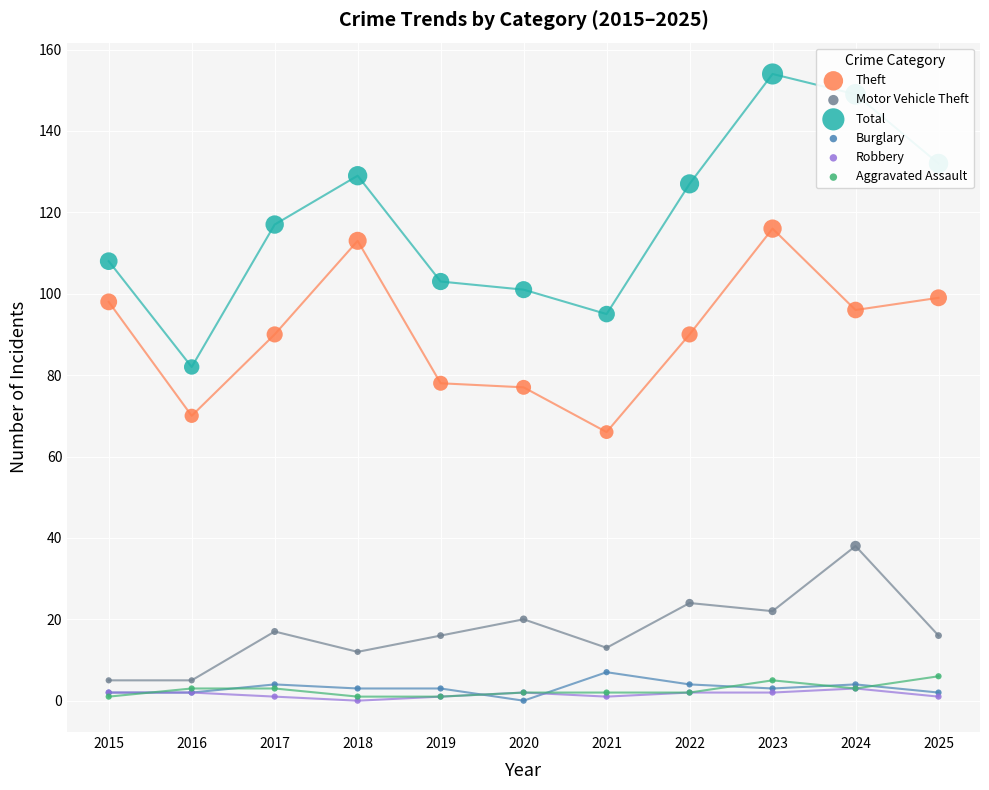

Is the value of Motor Vehicle Theft at 2020 greater than the value of Burglary at 2017?

Yes